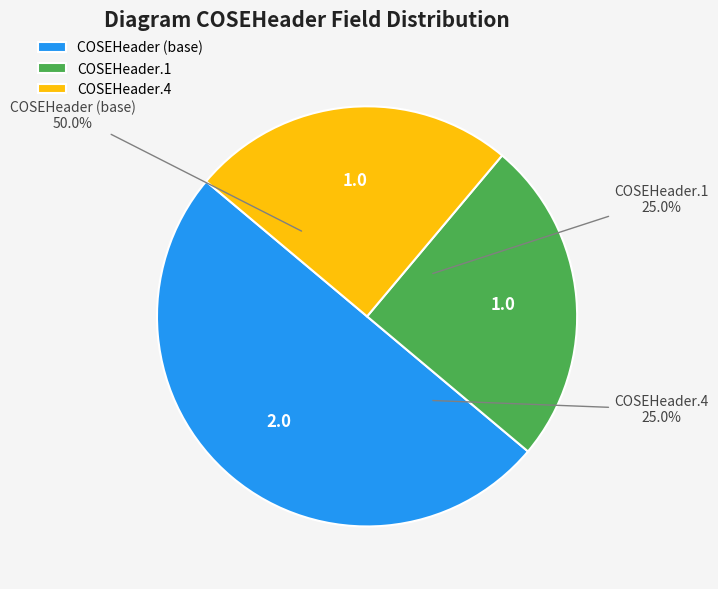

Is there any slice that represents more than half of the pie?

No